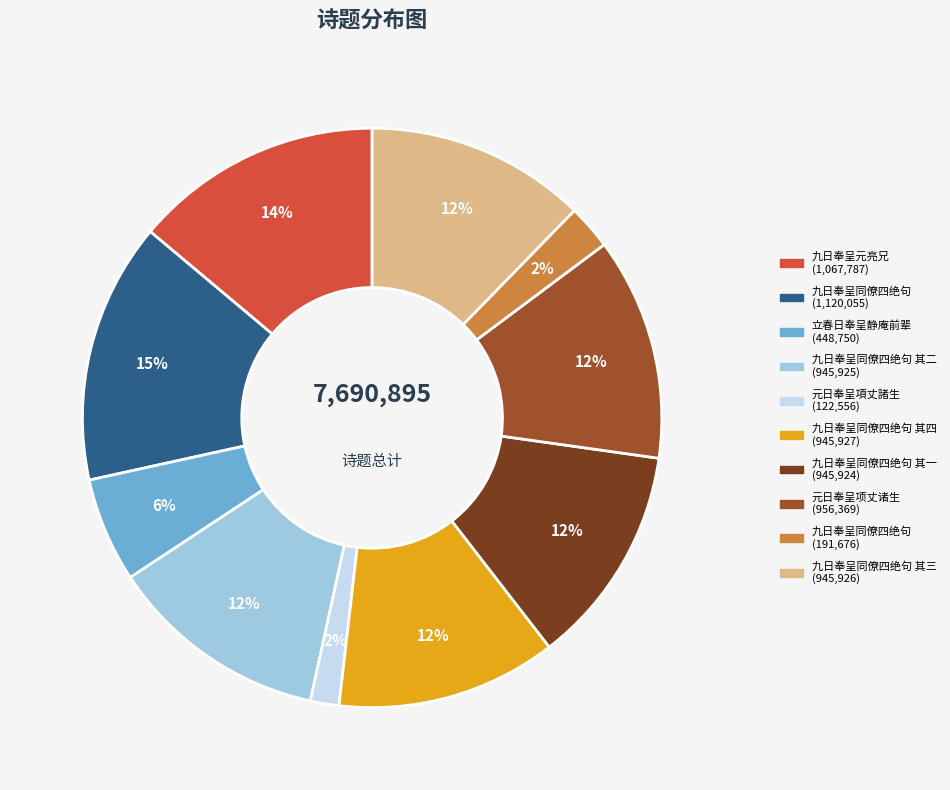

To the nearest percent, what is the difference between the largest and smallest slice percentages?

13%